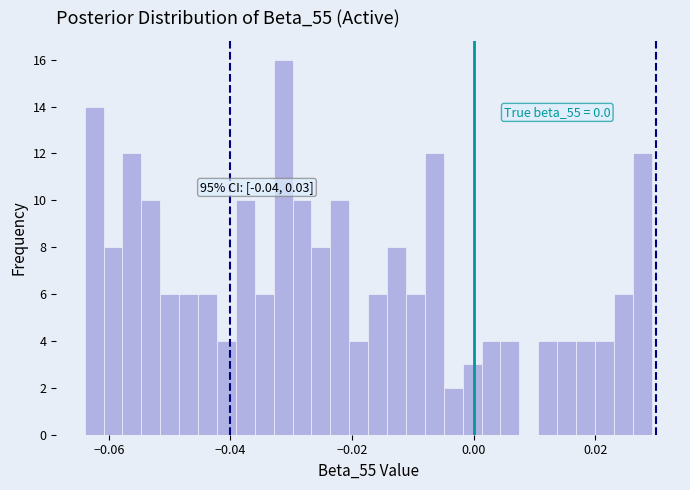

Read against the x-axis, roughly where is the centre of the tallest bar?

-0.032